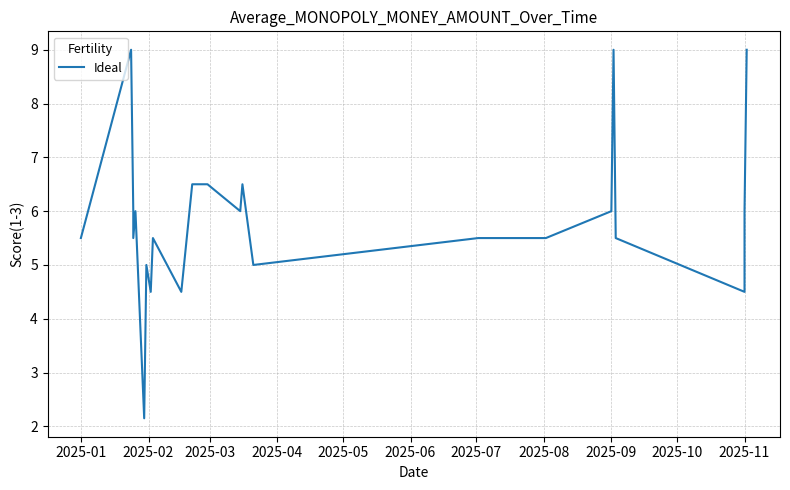

How many interior local peaks (higher than both neighbors) does the data have?

2